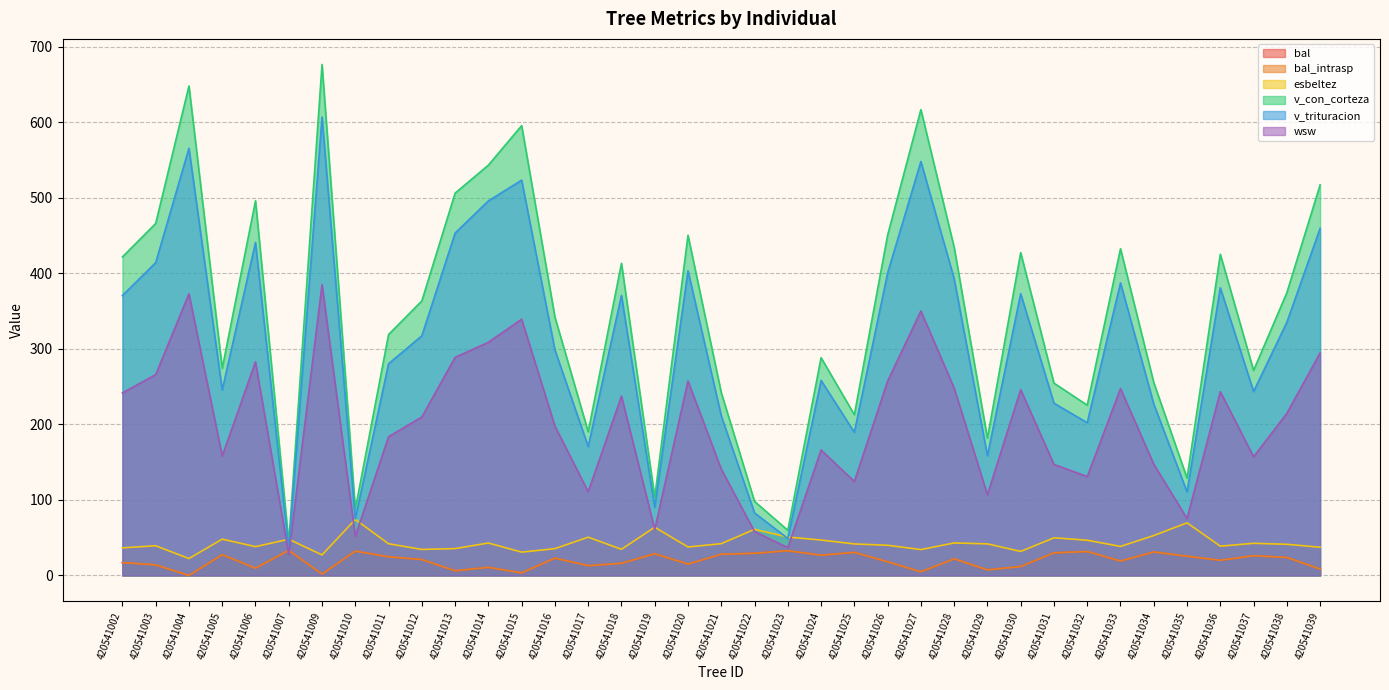

What is the highest value of the bal series?

33.2